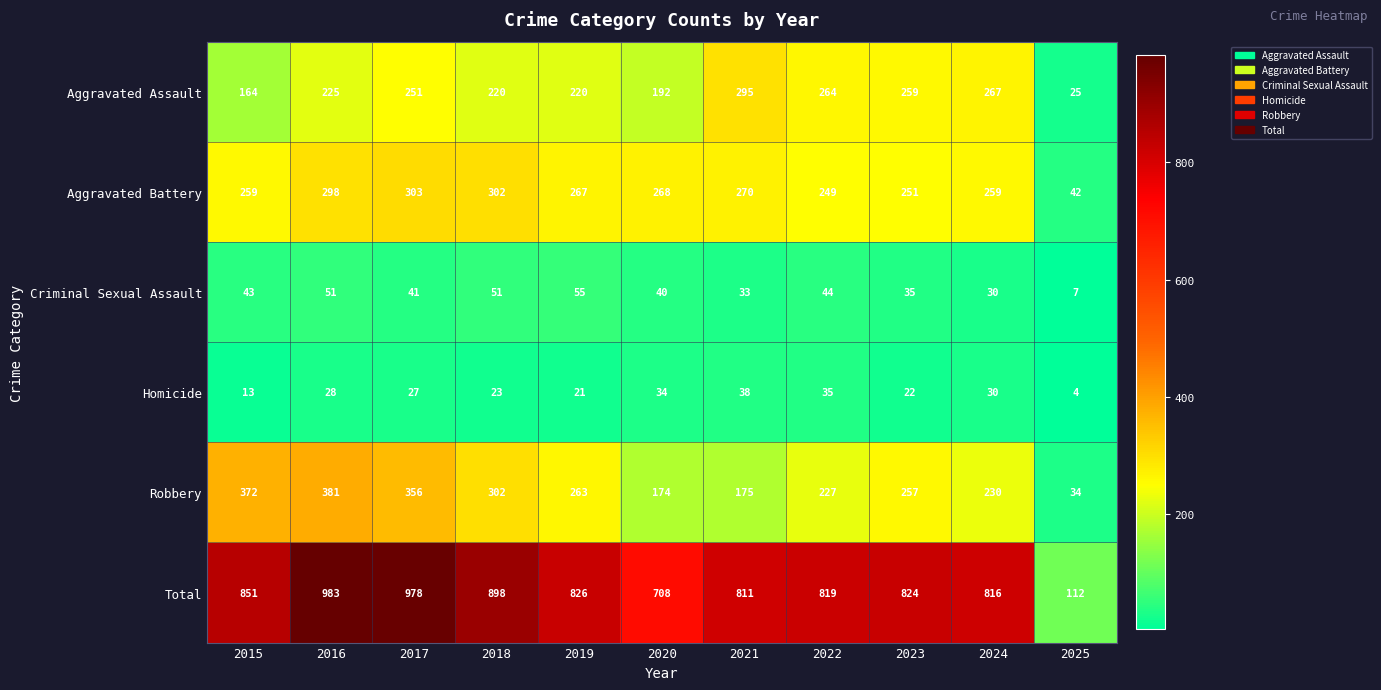

Which series has the largest total across all categories?

Total